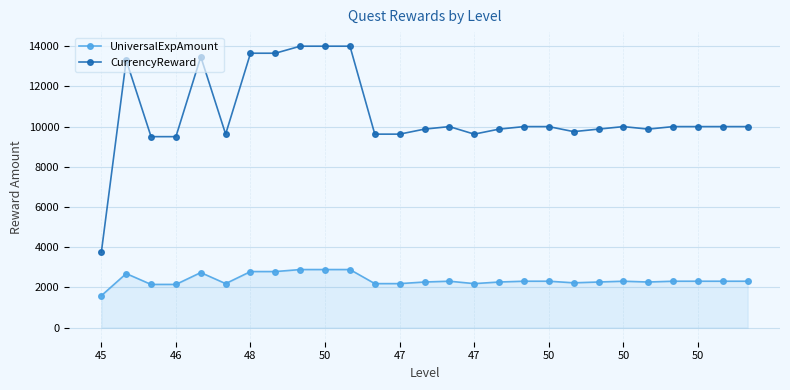

Which series has the largest range (max minus min)?

CurrencyReward